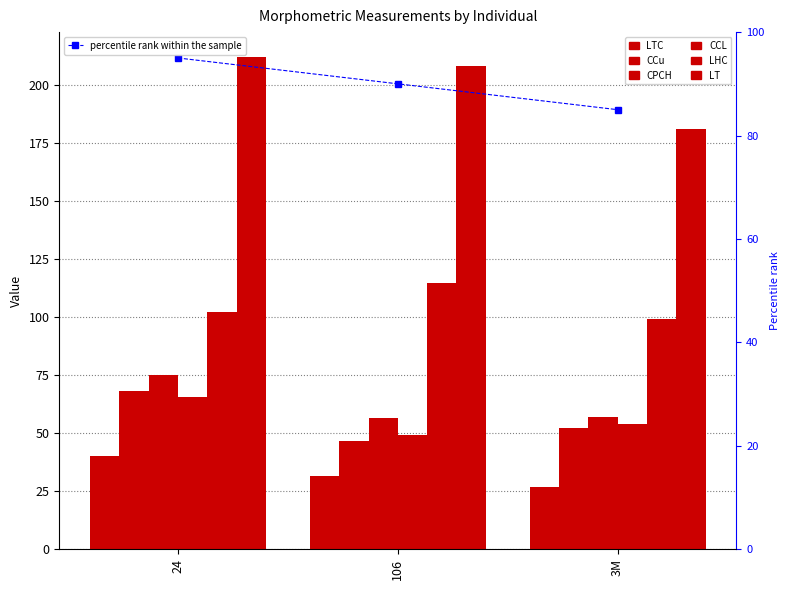

Reading left to right, transcribe all the data shown in this chart.

LTC: 40.0	31.6	27.0
CCu: 68.0	46.5	52.0
CPCH: 75.0	56.6	57.0
CCL: 65.5	49.0	54.0
LHC: 102.0	114.5	99.0
LT: 212.0	207.8	181.0